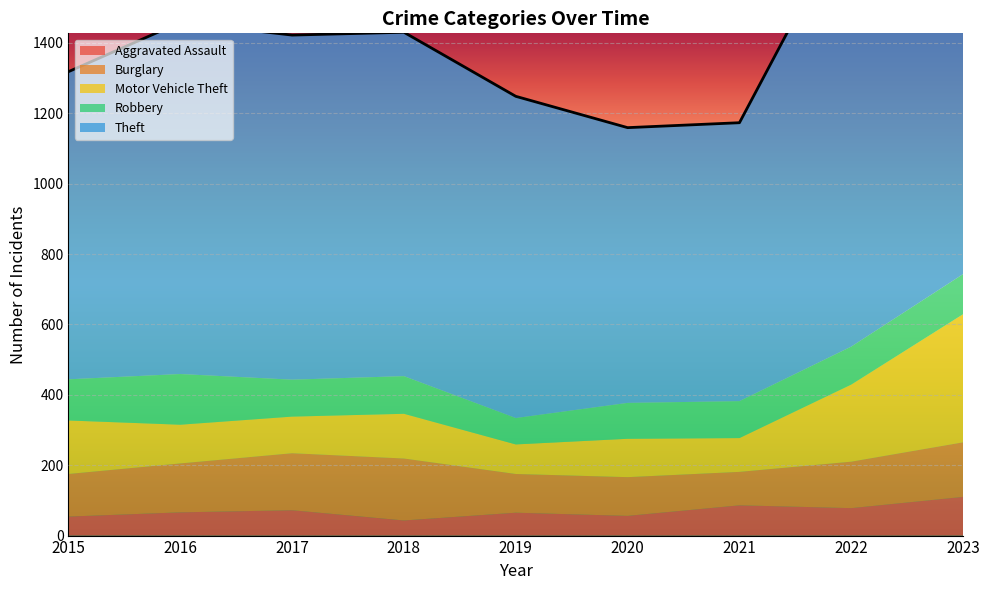

How many lines are shown in the chart?

5